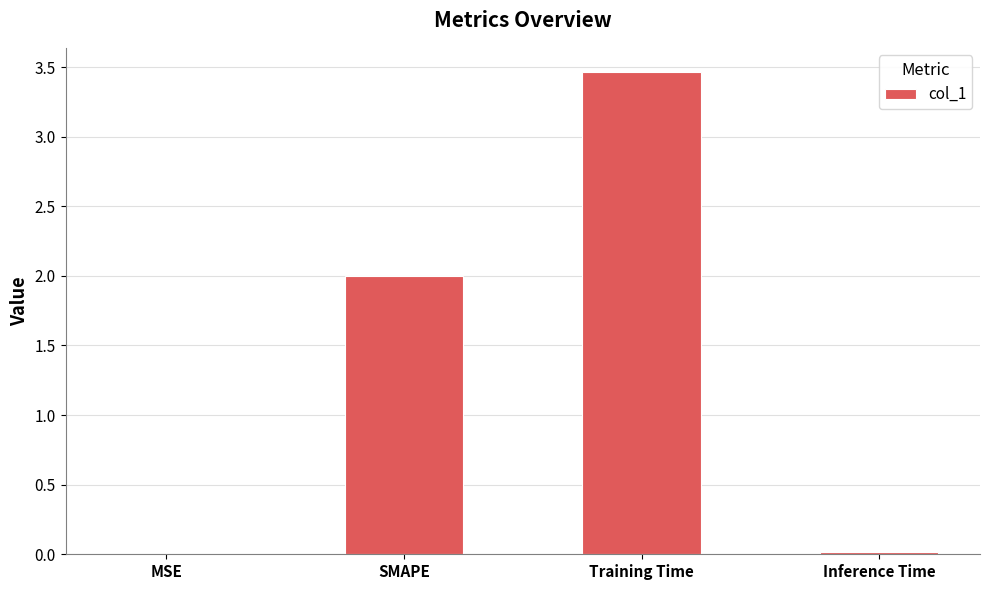

Which has a higher value, Training Time or SMAPE?

Training Time